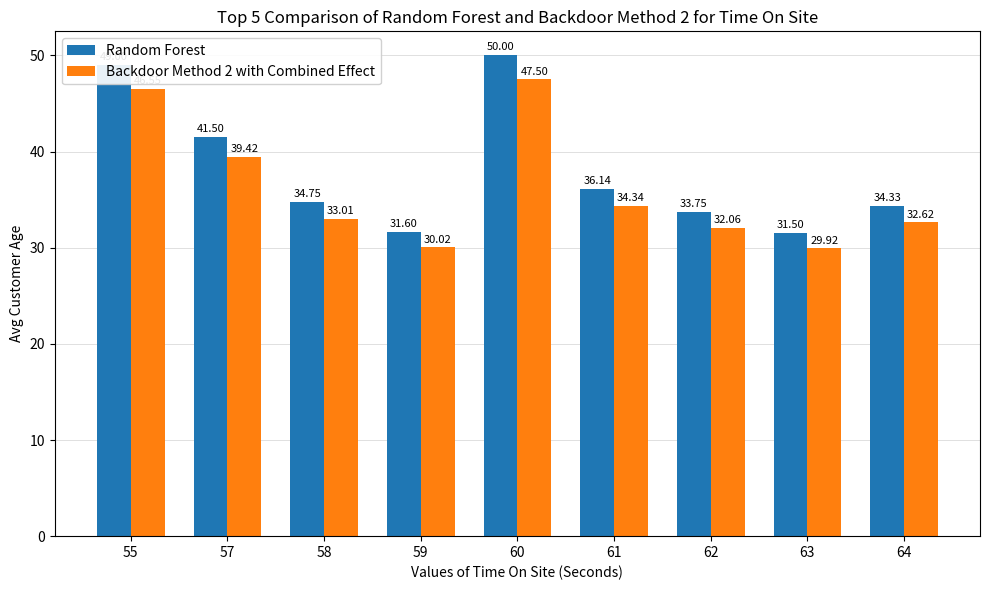

Rank the series by their average value, from lowest to highest.

Backdoor Method 2 with Combined Effect, Random Forest